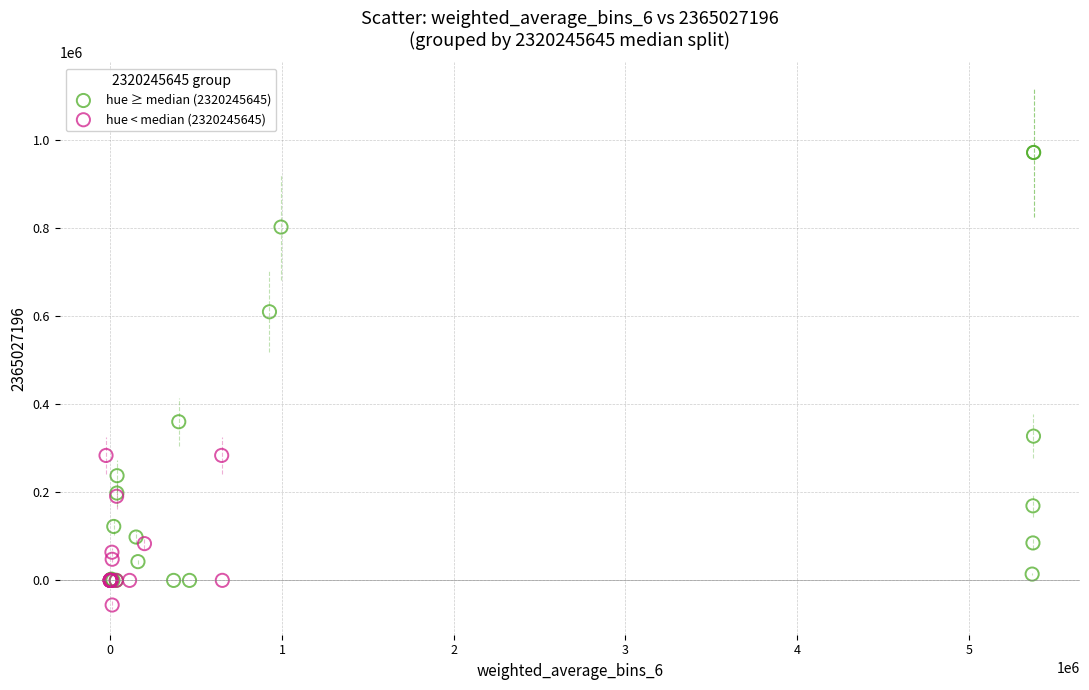

Which series has the widest spread of Y values?

hue ≥ median (2320245645)